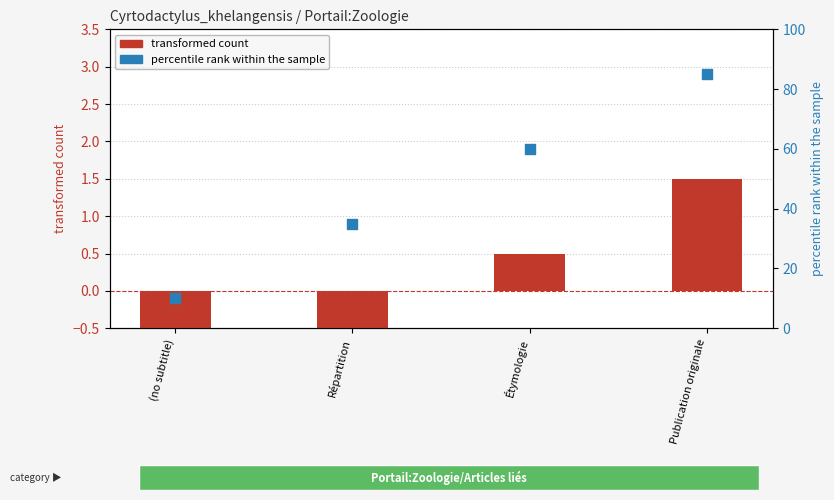

Which series has the widest spread of Y values?

percentile rank within the sample